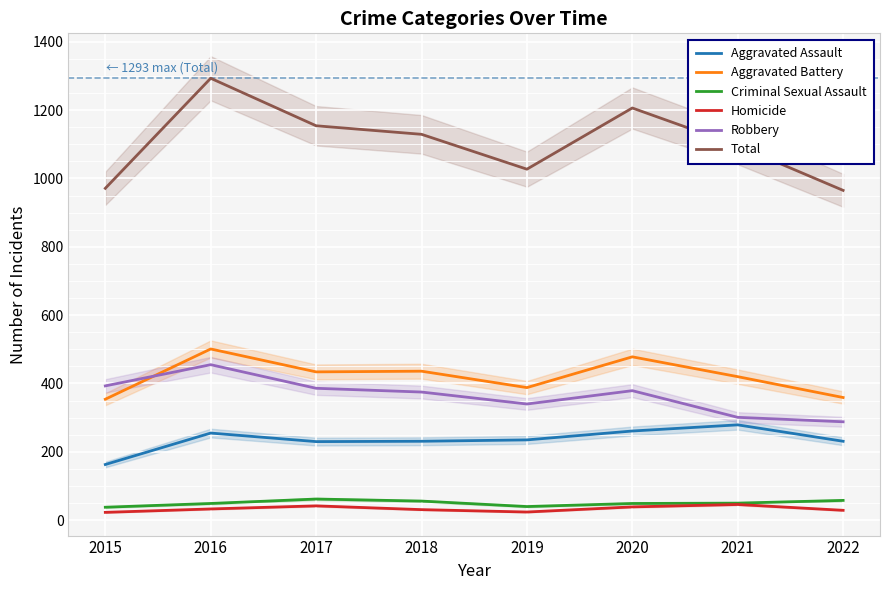

How many data points in Homicide are above 33?

3